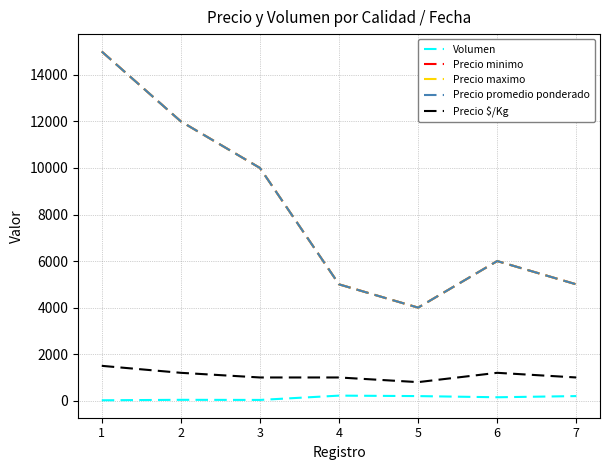

Rank the series by their maximum value, from lowest to highest.

Volumen, Precio $/Kg, Precio minimo, Precio maximo, Precio promedio ponderado